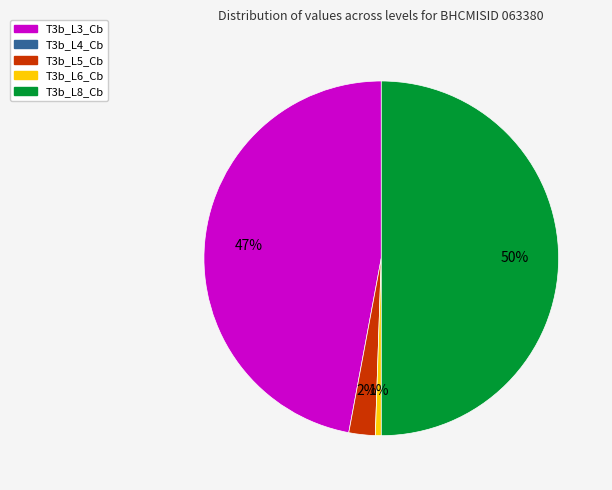

To the nearest percent, what is the difference between the largest and smallest slice percentages?

49%